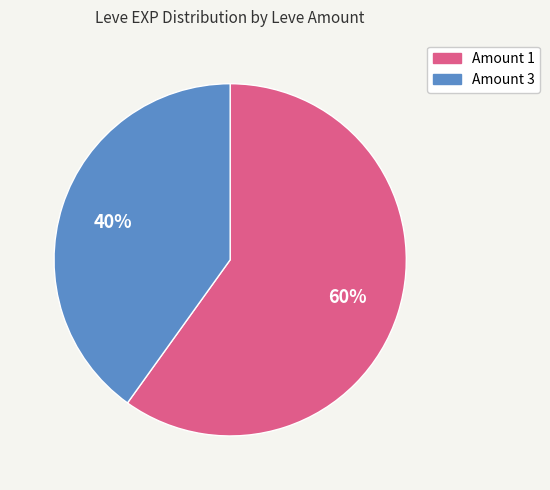

Count the number of slices in the pie.

2